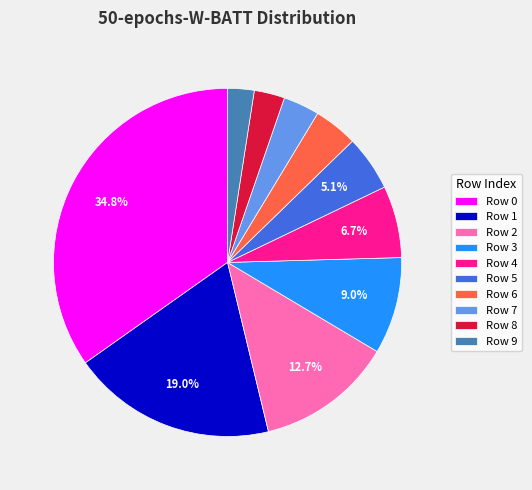

Is Row 9 the majority of the pie?

No